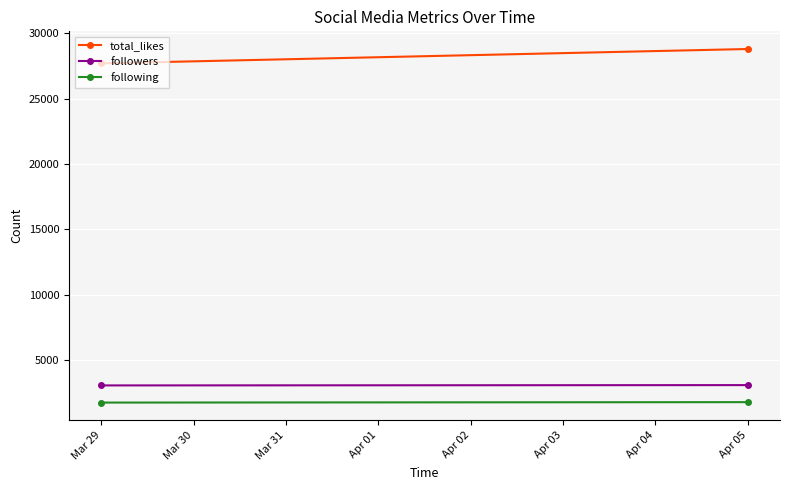

Which series has the largest range (max minus min)?

total_likes